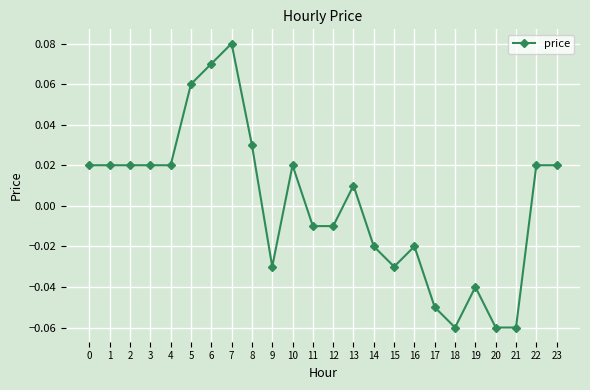

Which category has the highest value across all series?

7